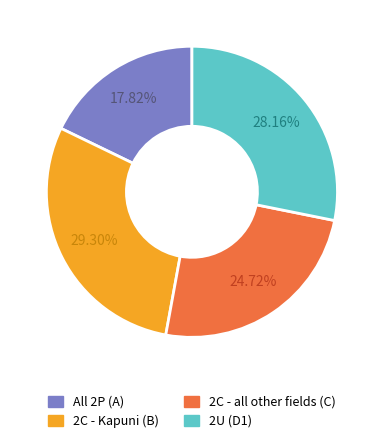

How many slices are in this pie chart?

4